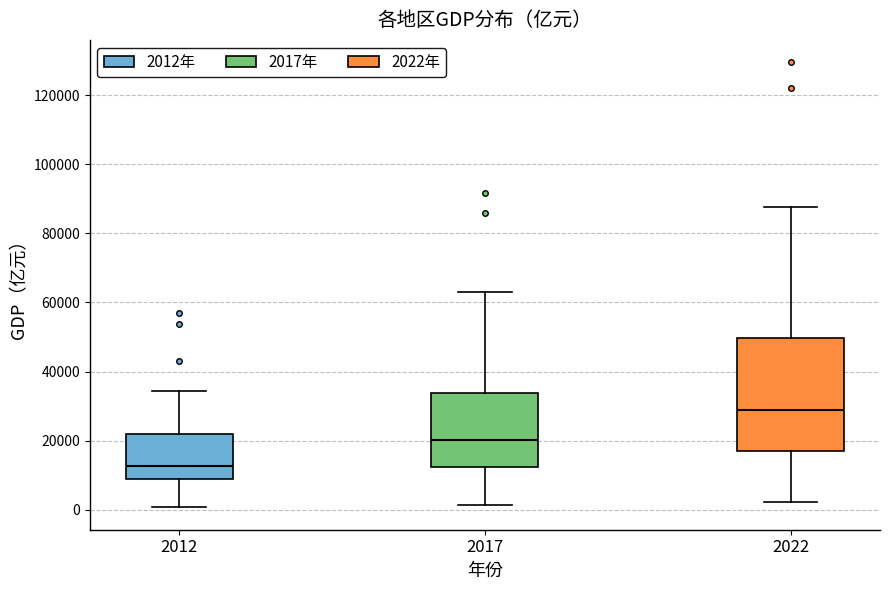

Comparing the boxes themselves (not the whiskers), which one is the tallest?

2022